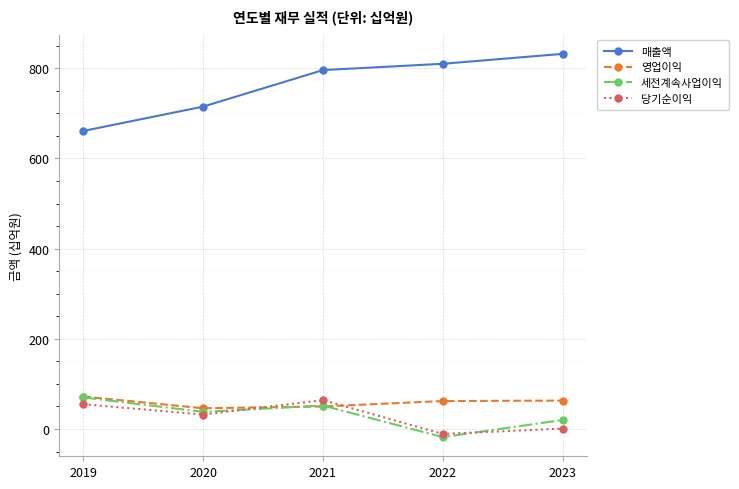

At which label is 매출액 closest to 746?

2020